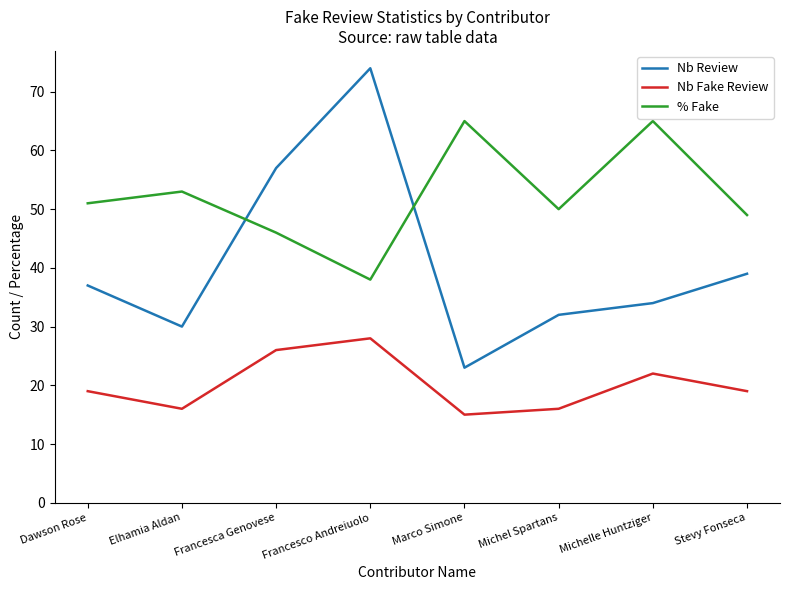

True or false: Nb Fake Review and Nb Review intersect in this chart.

False